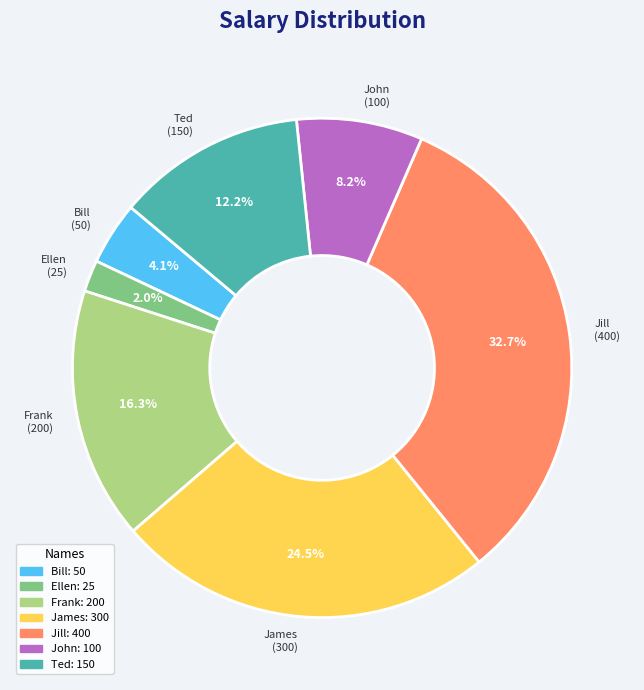

To the nearest percent, what portion does Frank represent?

16%